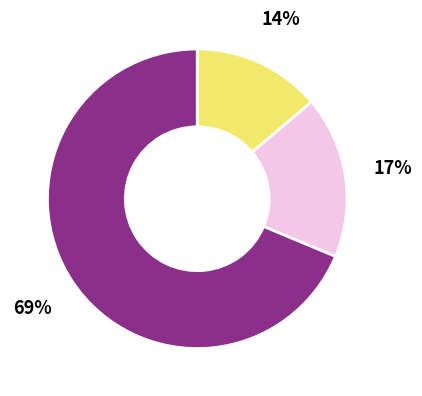

To the nearest percent, what is the average slice percentage?

33%